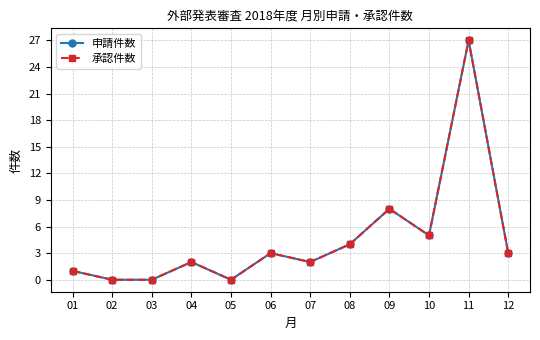

Is this an area chart (filled region under the line)?

No